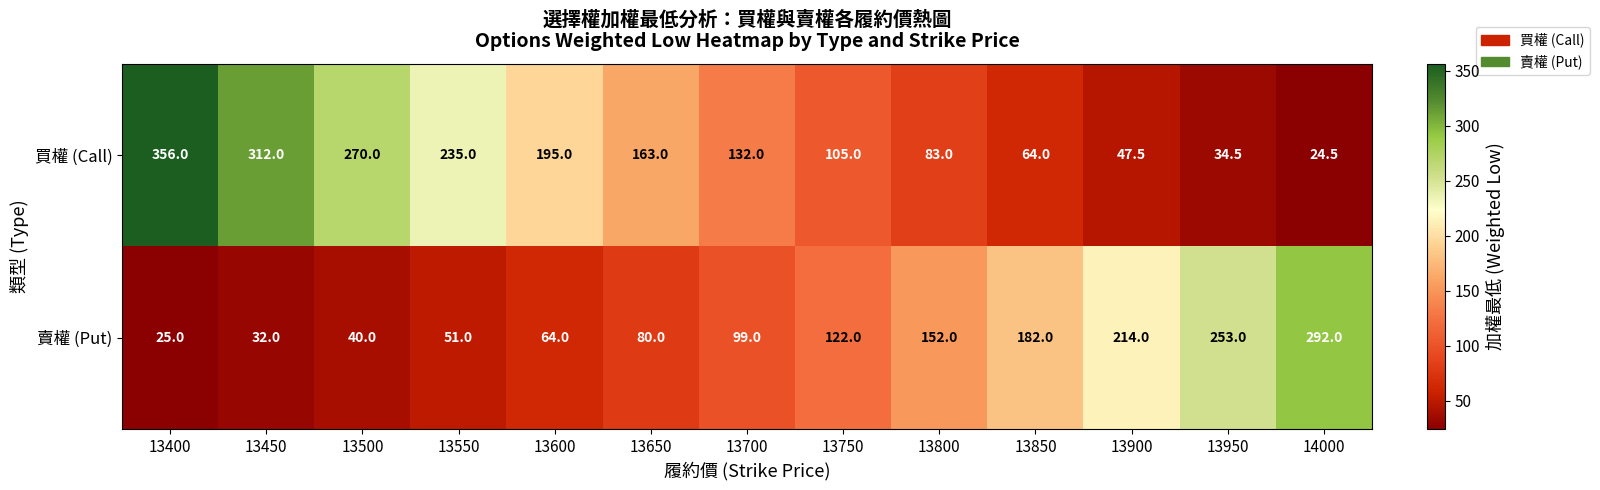

List the series in order of their peak value, lowest first.

賣權 (Put), 買權 (Call)